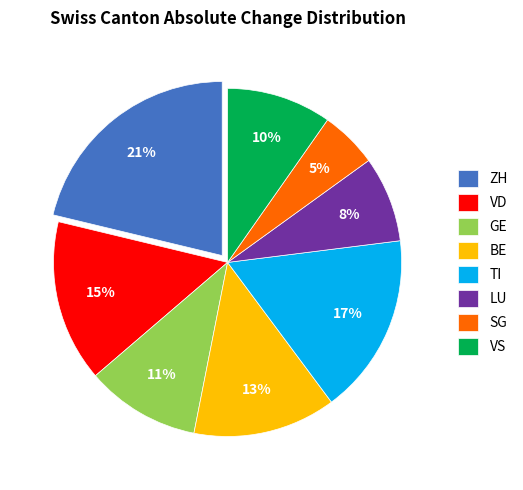

Does GE represent more than half of the total?

No